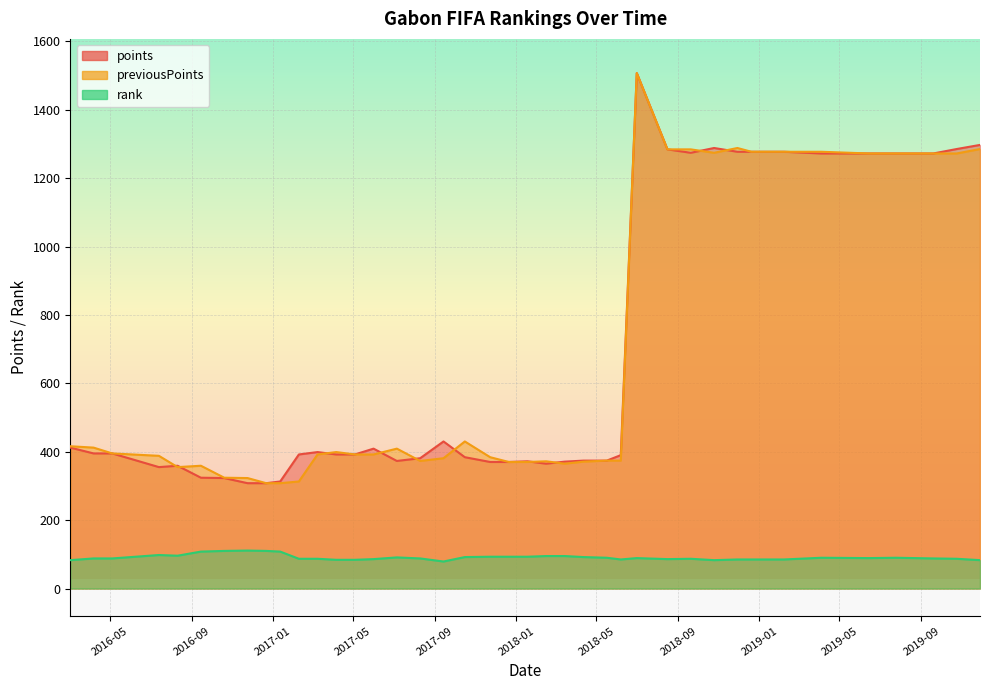

True or false: rank and points cross at least once.

False